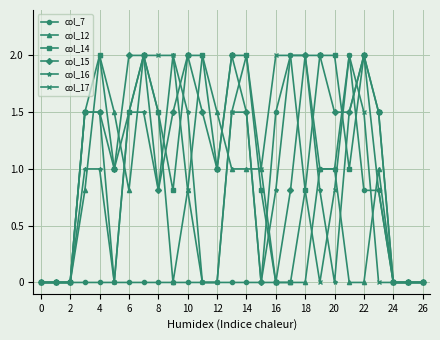

What is the greatest value displayed?

2.0